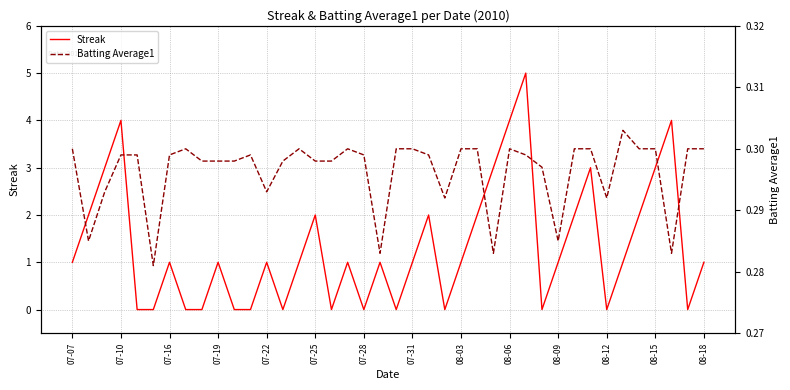

True or false: Batting Average1 has more than 0 points higher than both neighbors.

True